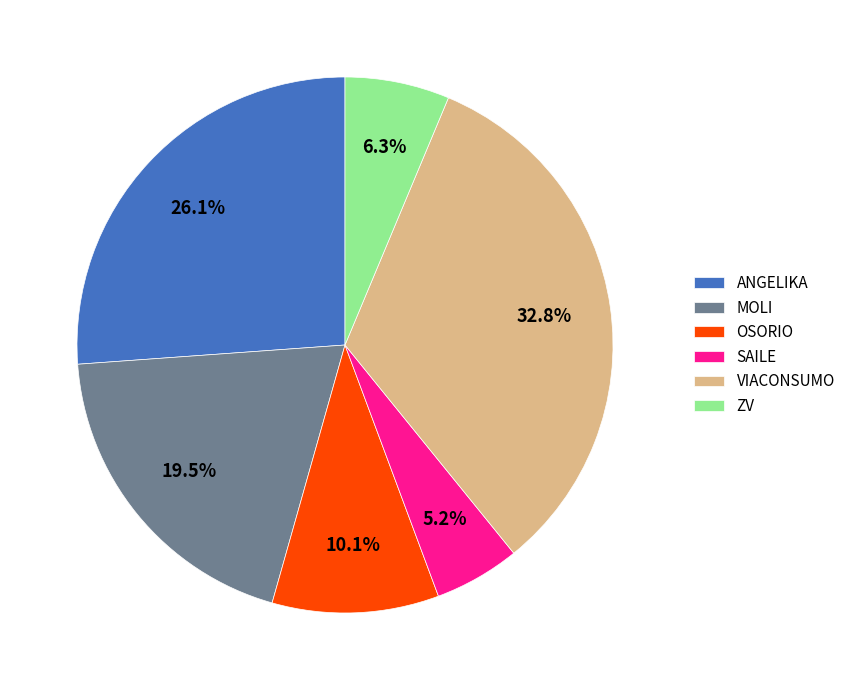

To the nearest percent, what is the average slice percentage?

17%